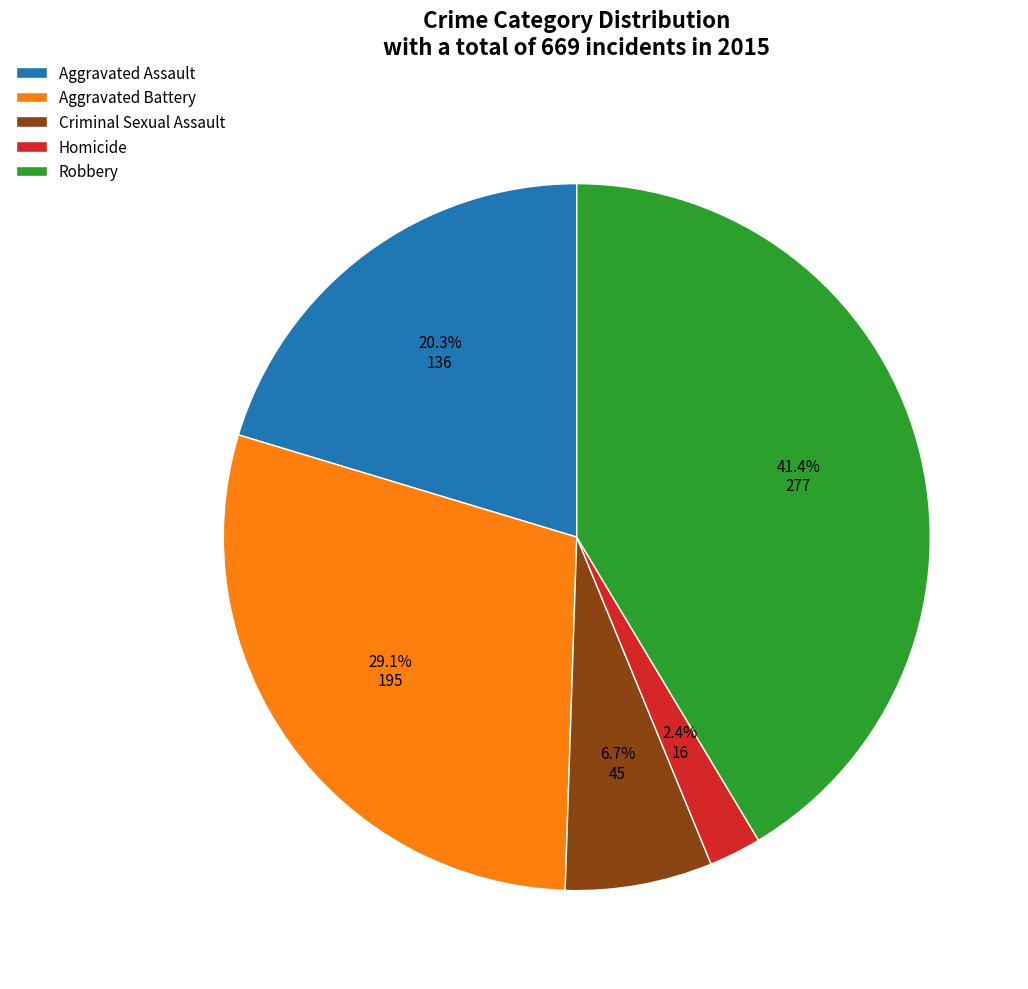

To the nearest percent, what portion does Homicide represent?

2%